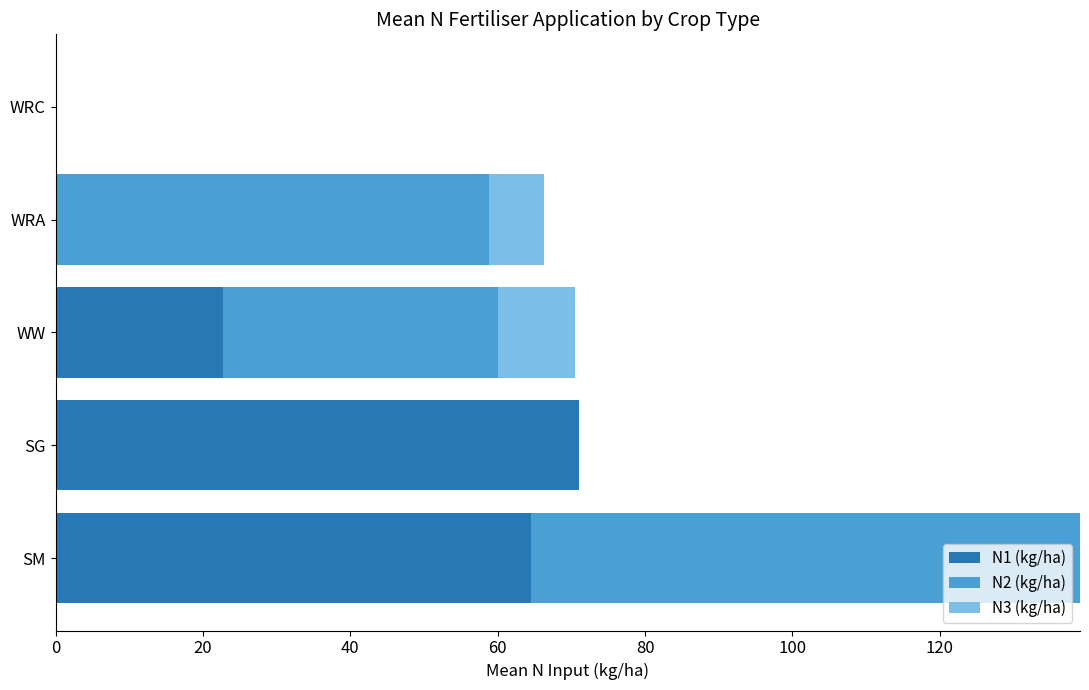

At which label does N1 (kg/ha) reach its peak?

SG